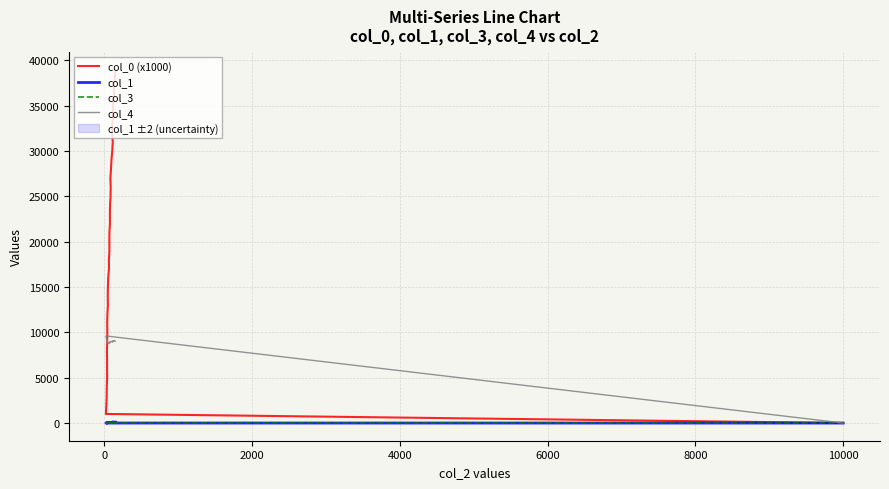

True or false: col_0 (x1000) and col_1 cross at least once.

False